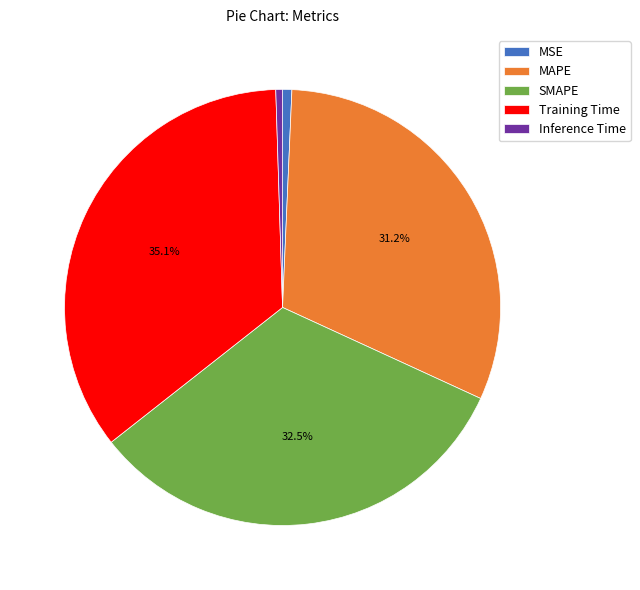

Is there a majority slice in this chart?

No